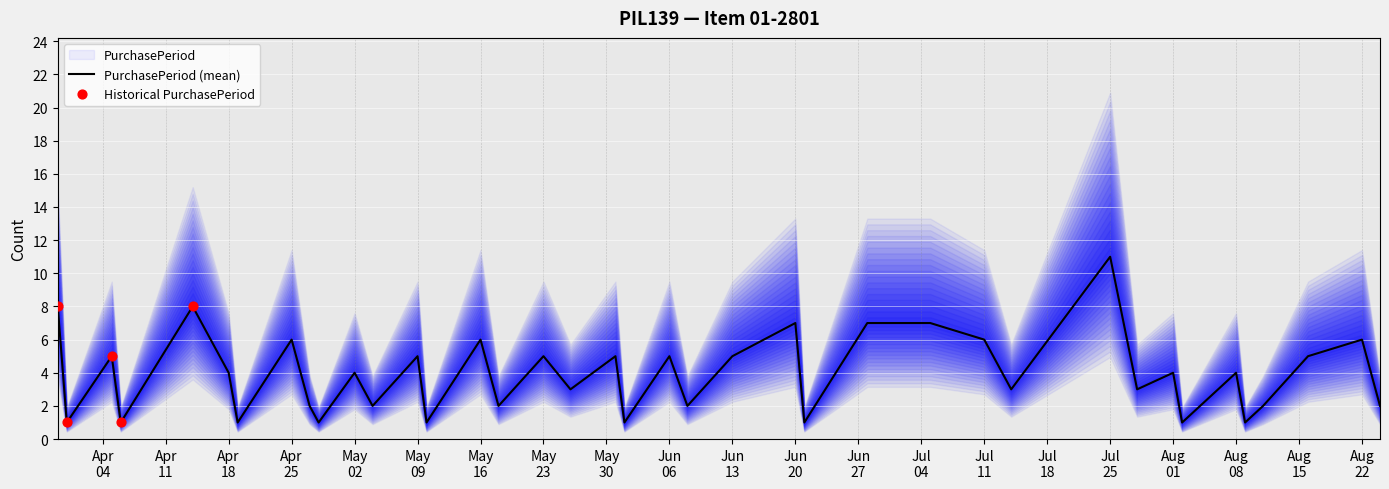

What is the ratio of the value at 2016-07-14 to the value at 2016-04-06?

3.0